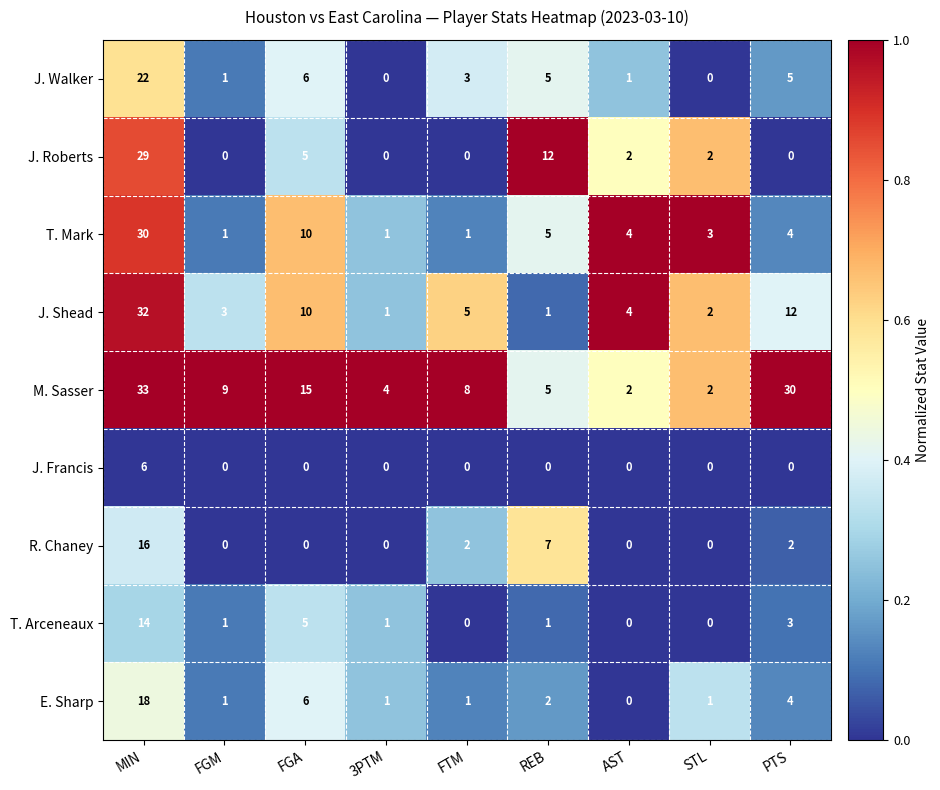

Where does the J. Shead series first go above 4?

MIN